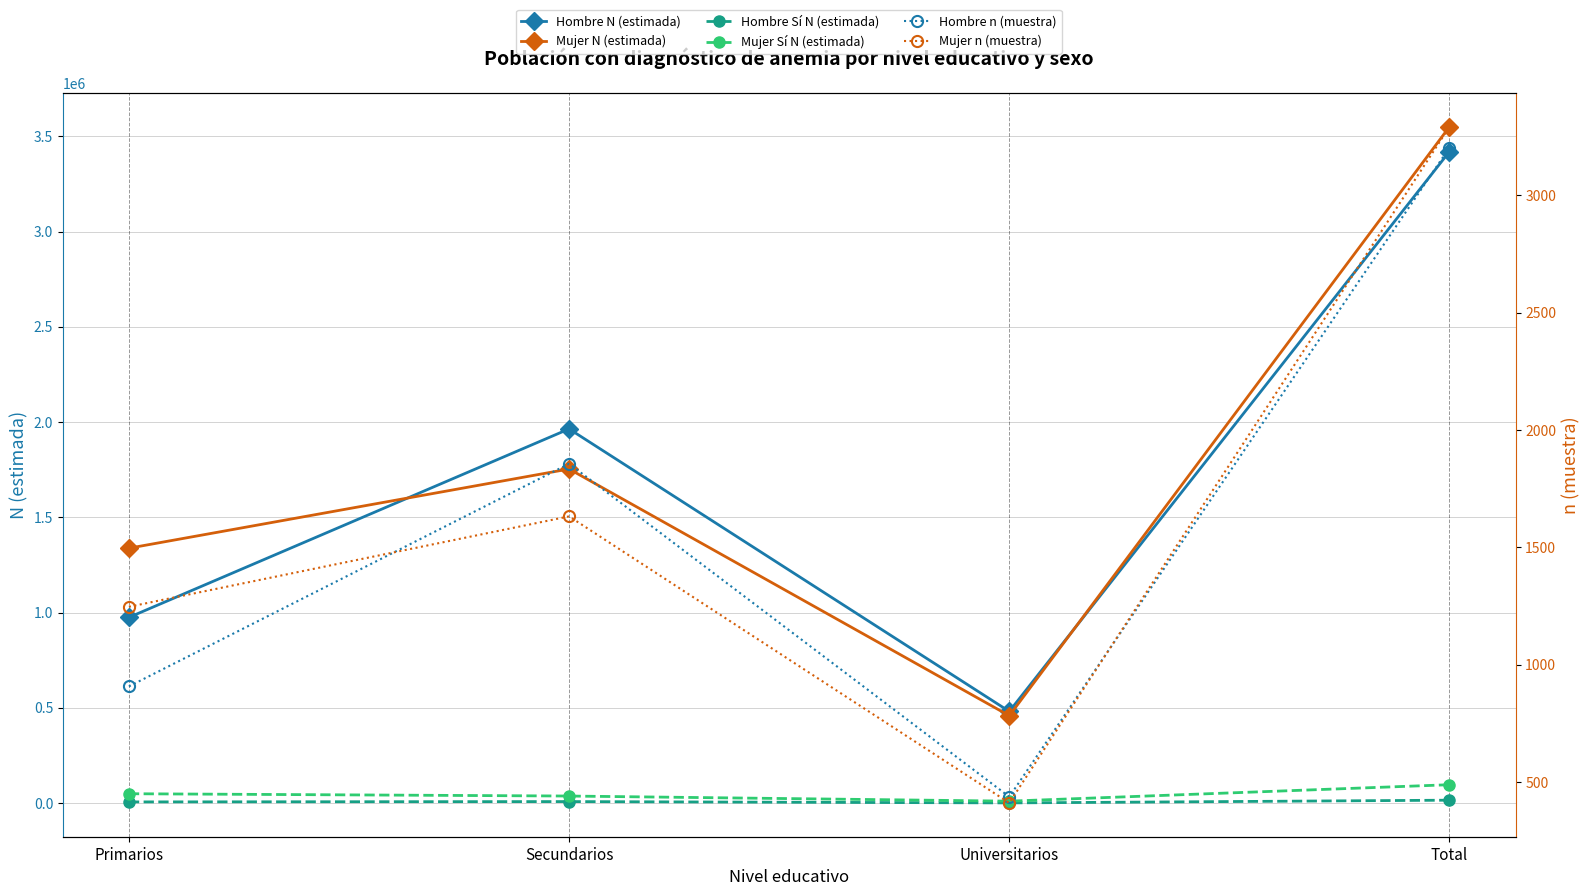

At how many categories does at least one series exceed 1123463?

3